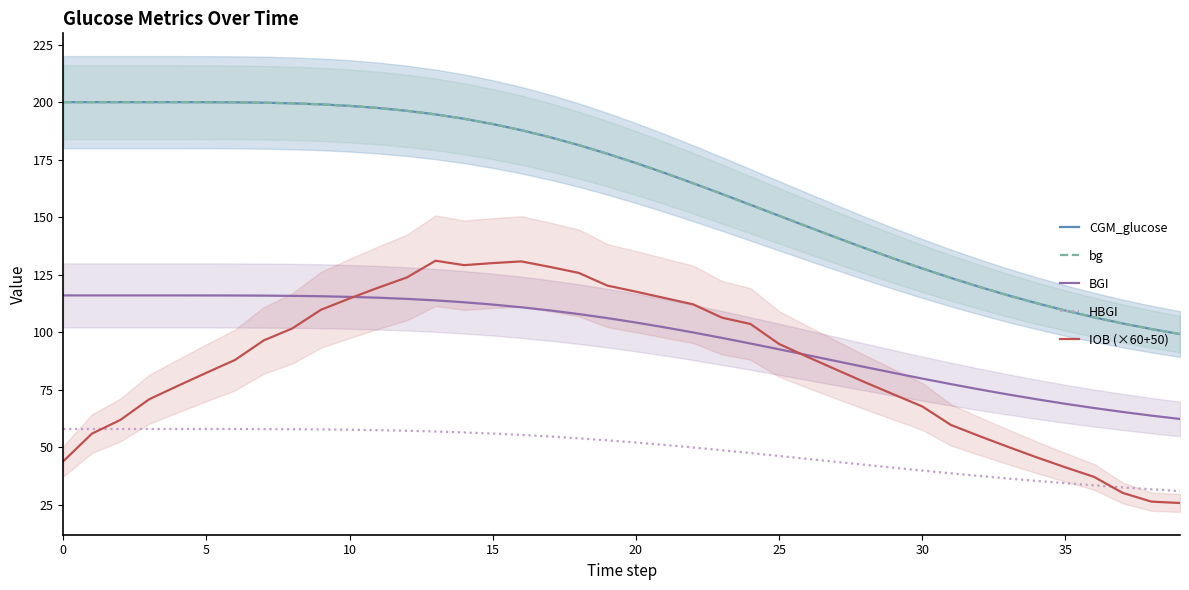

Is the value of bg at 26 greater than the value of HBGI at 13?

Yes